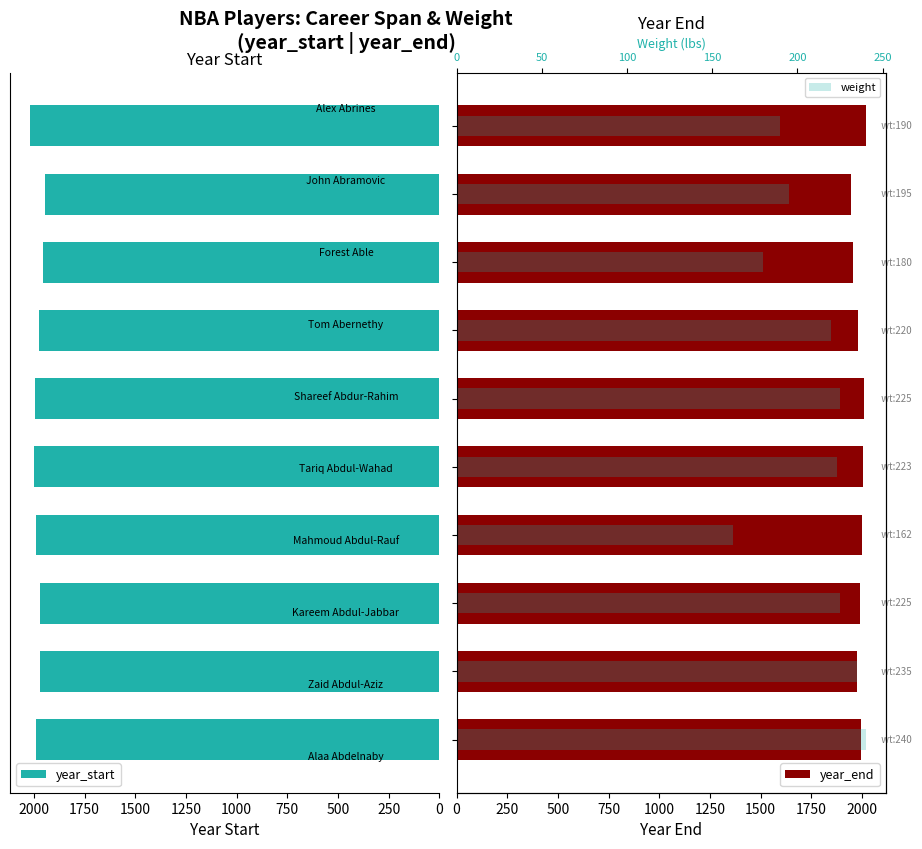

At 1000, list the series in order from largest to smallest.

year_end, year_start, weight